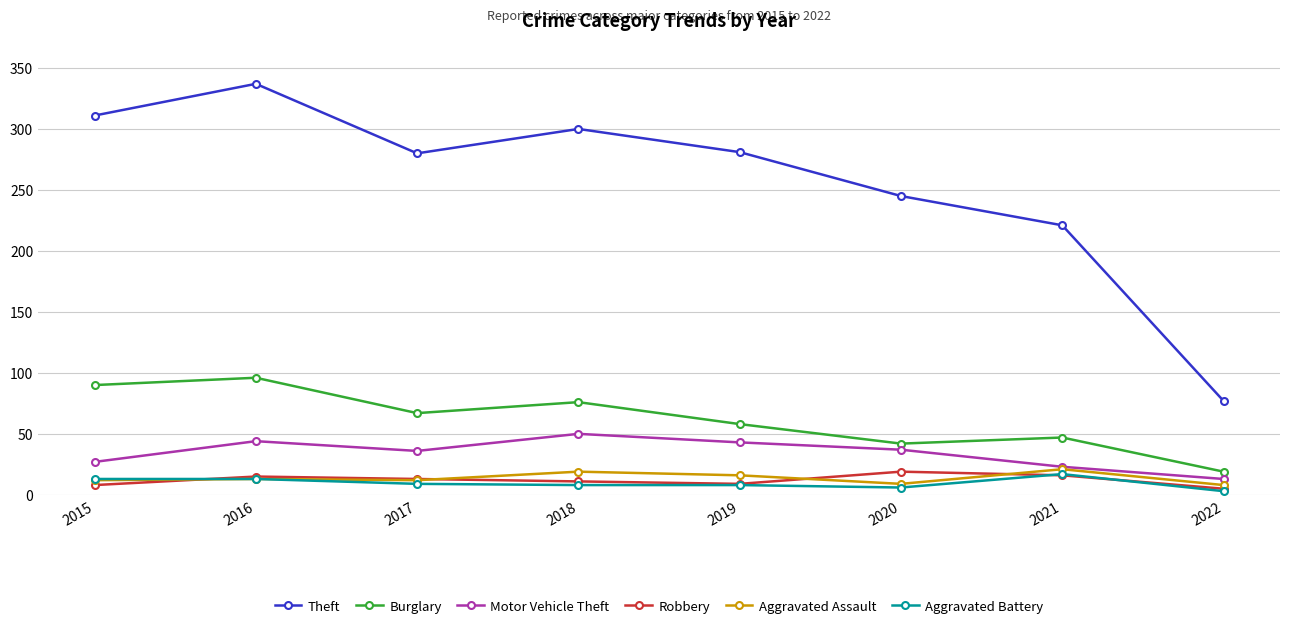

What is the value of the Aggravated Assault point at the 1st from the left?

12